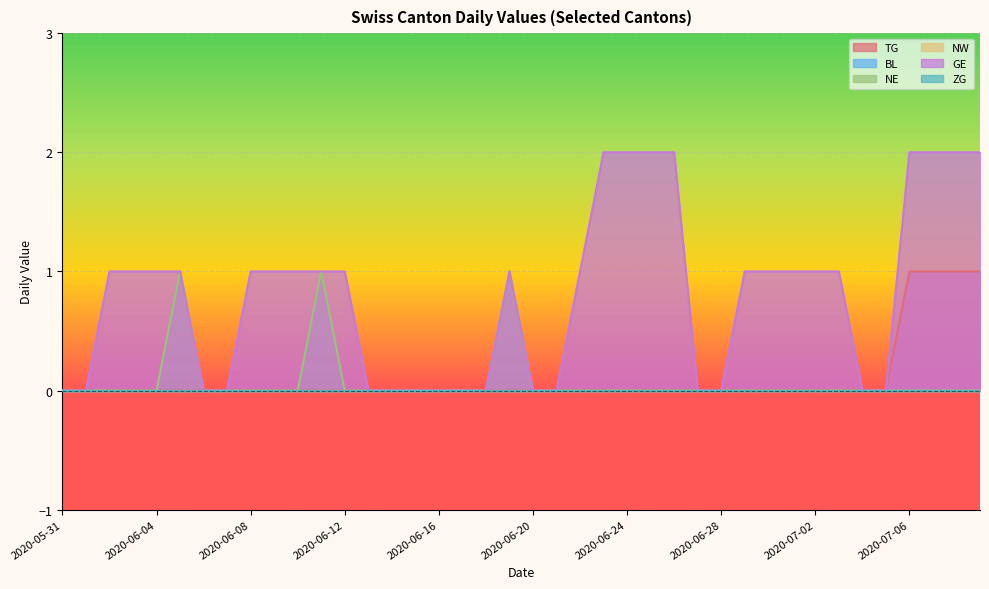

Between 2020-06-07 and 2020-06-08, which series saw the biggest shift?

GE